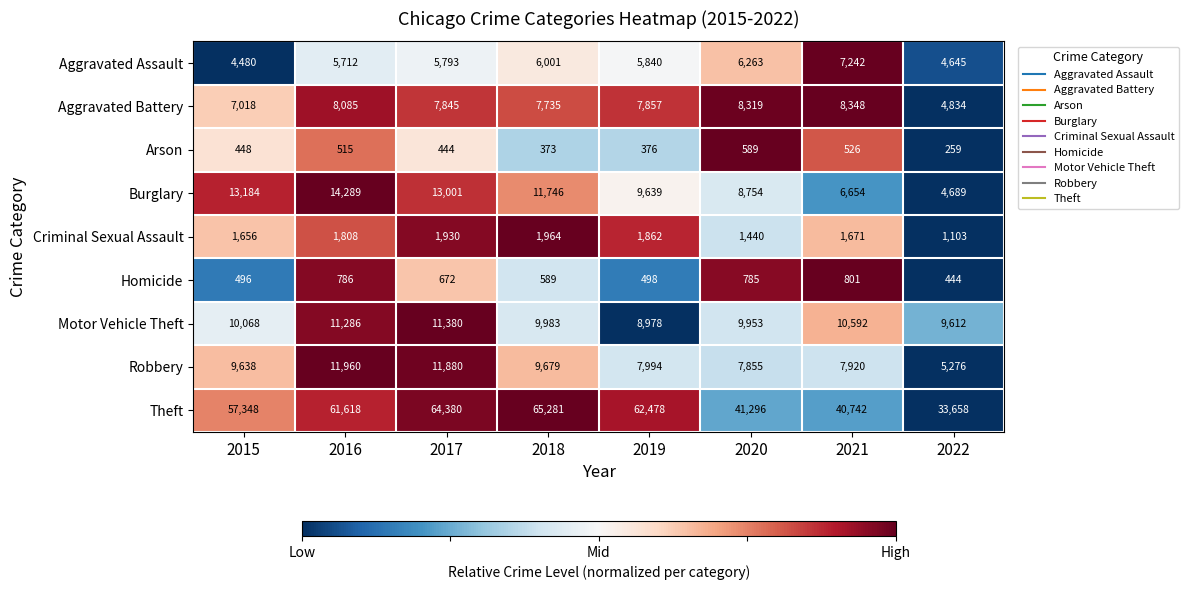

The Burglary series shows 14289 at 2016. True or false?

True